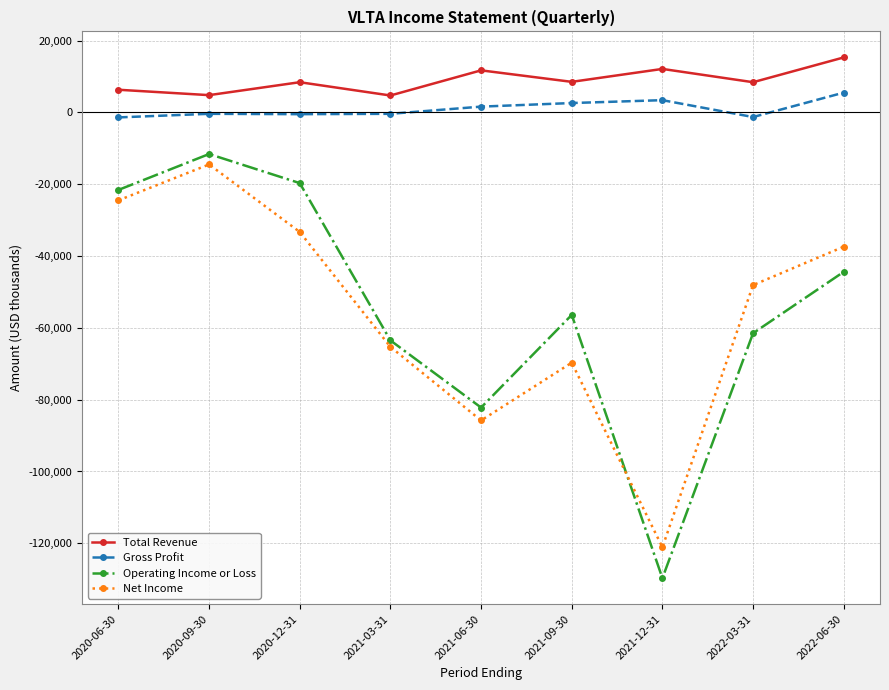

True or false: Total Revenue and Gross Profit cross at least once.

False